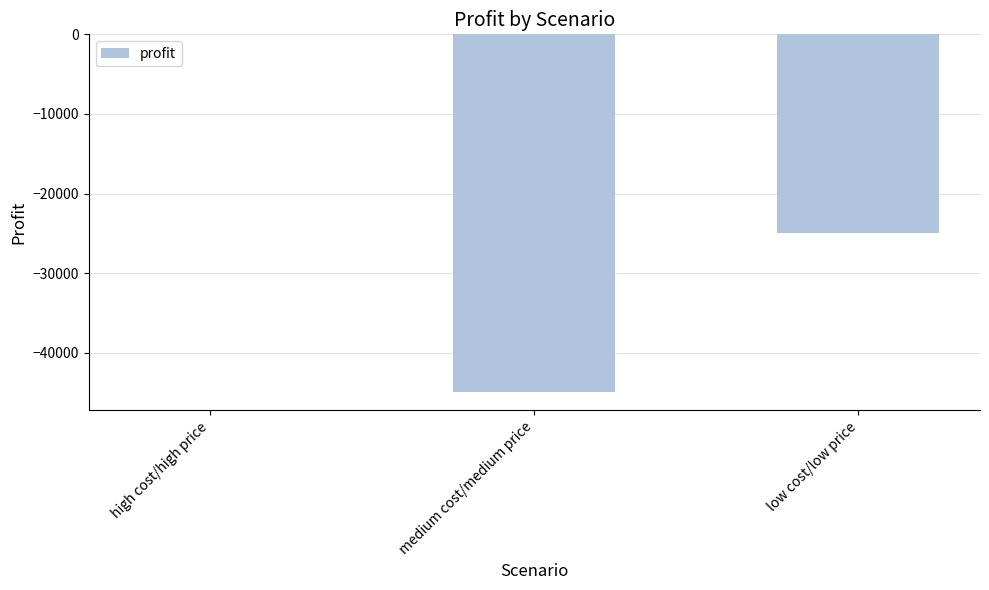

At which category does the chart reach its peak across all series?

high cost/high price